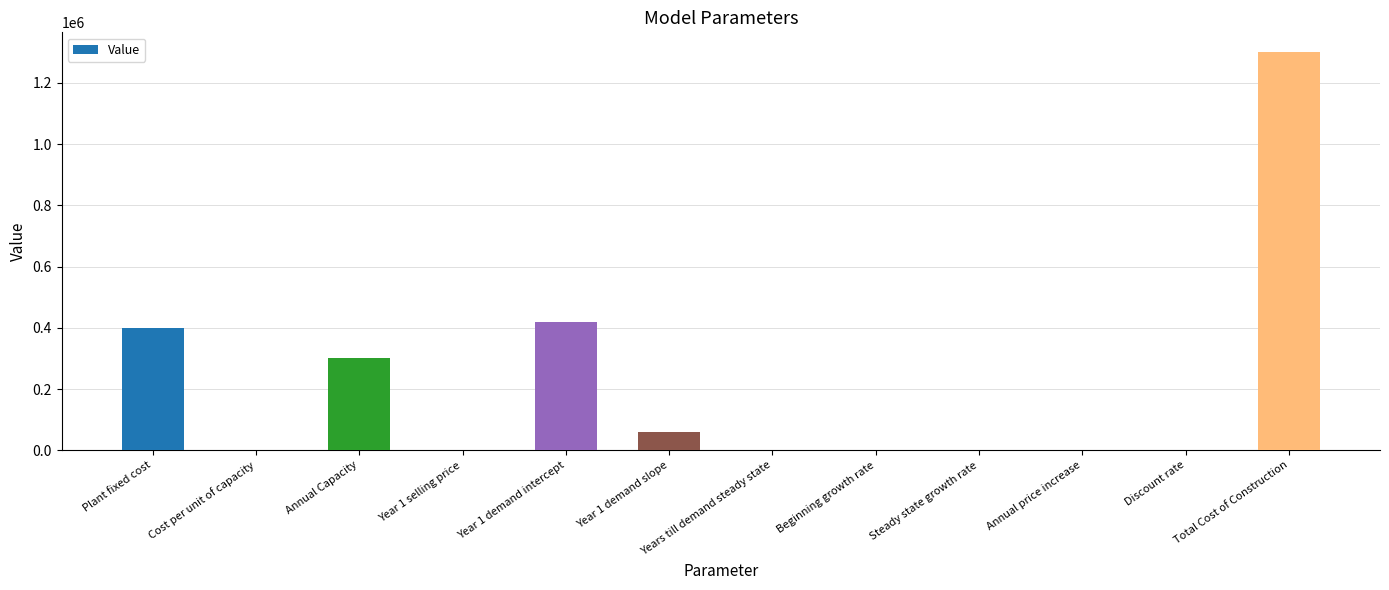

Between Plant fixed cost and Years till demand steady state, which is larger?

Plant fixed cost